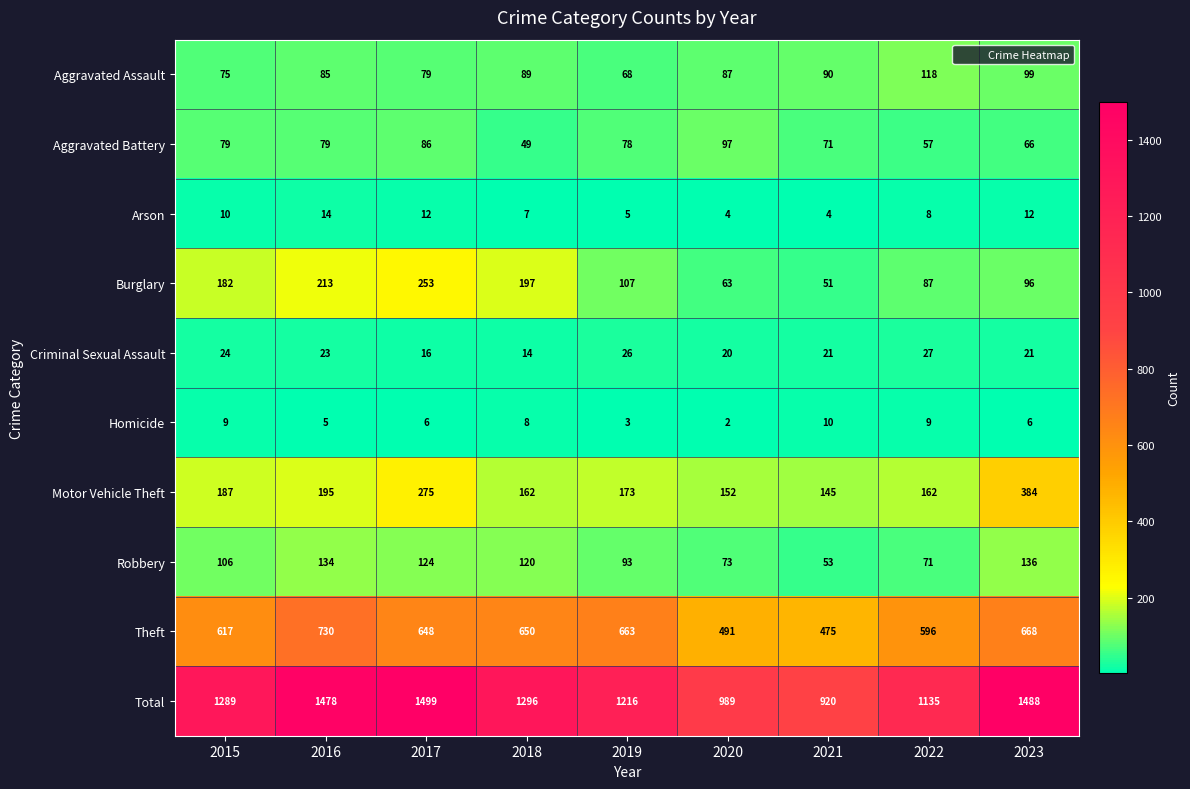

What is the sum of the Theft values at 2020 and 2022?

1087